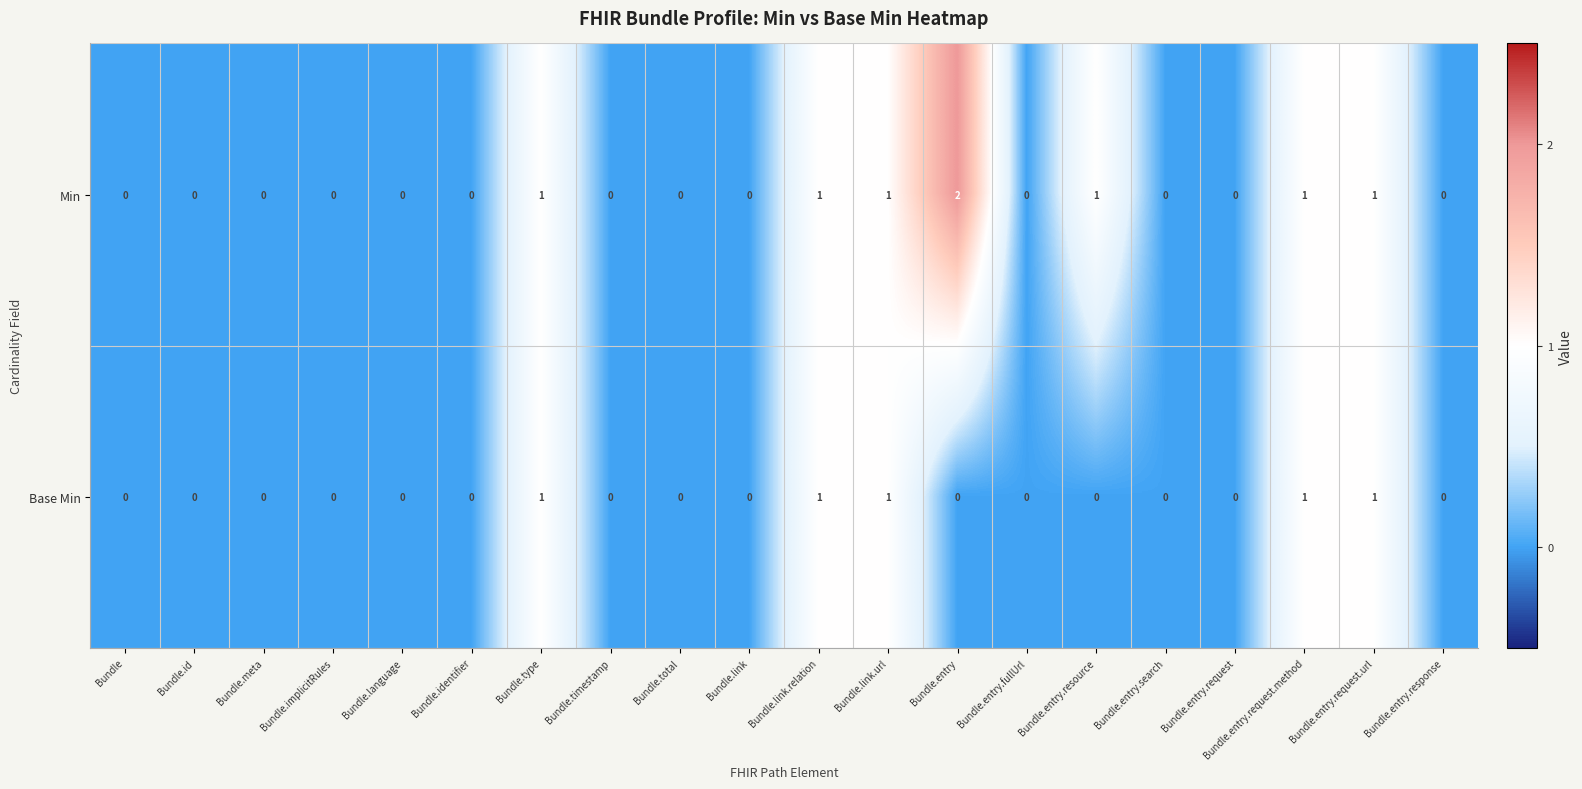

How many categories are shown in the chart?

20